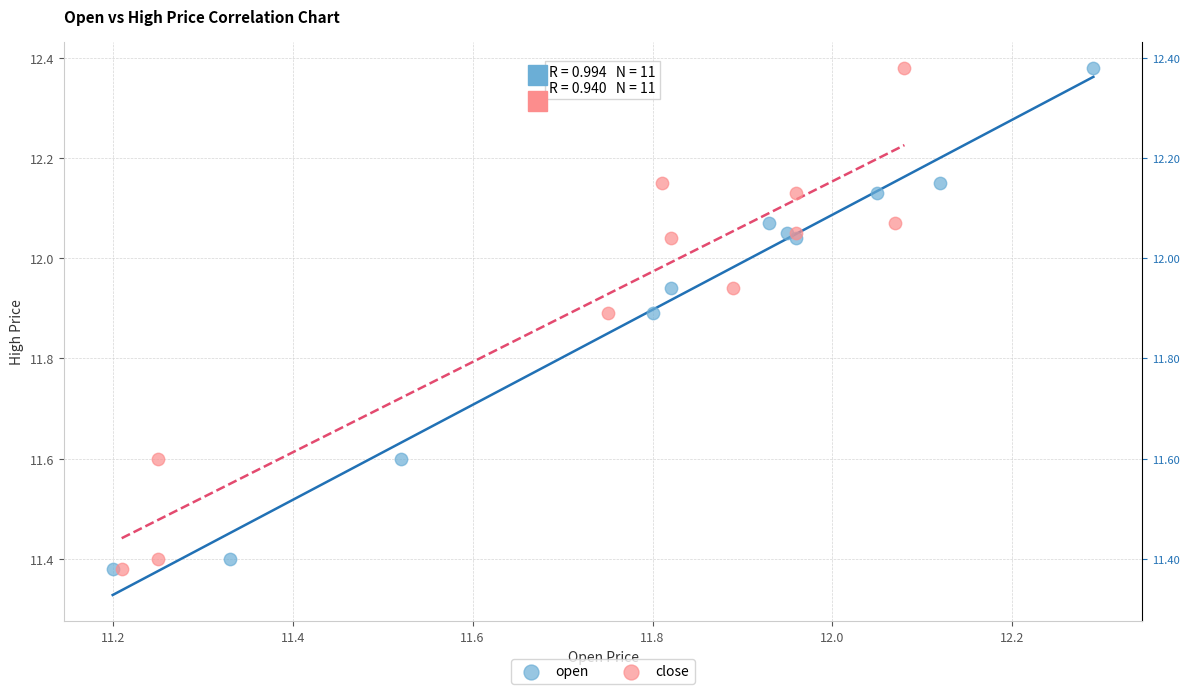

What are all the series names shown in the legend?

open, close